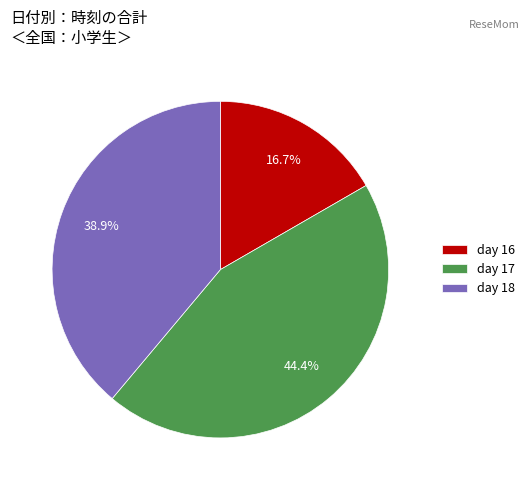

Between day 16 and day 17, which is larger?

day 17